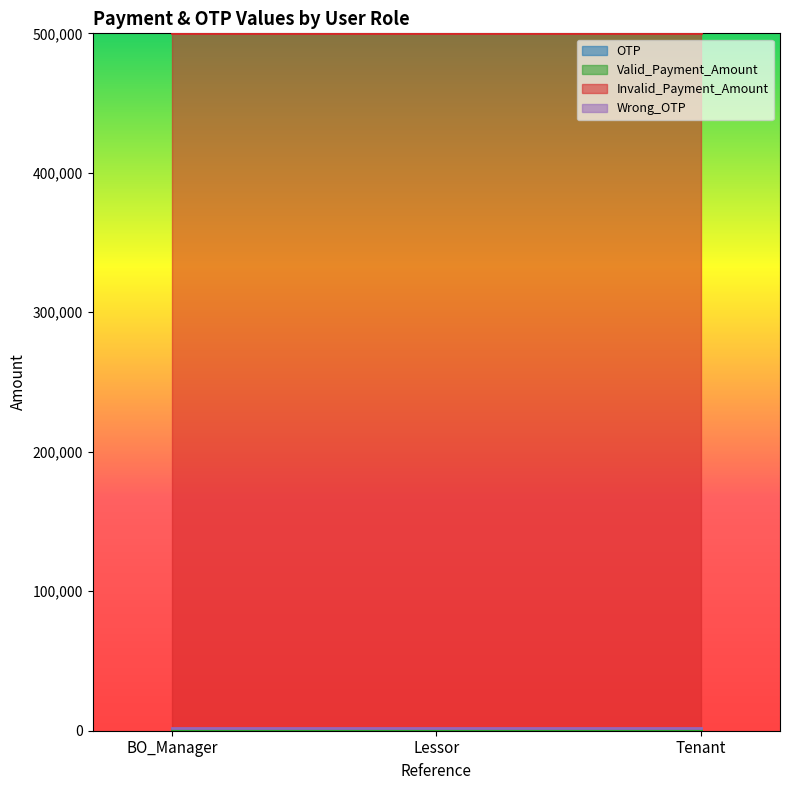

The OTP series shows 1234 at BO_Manager. True or false?

True